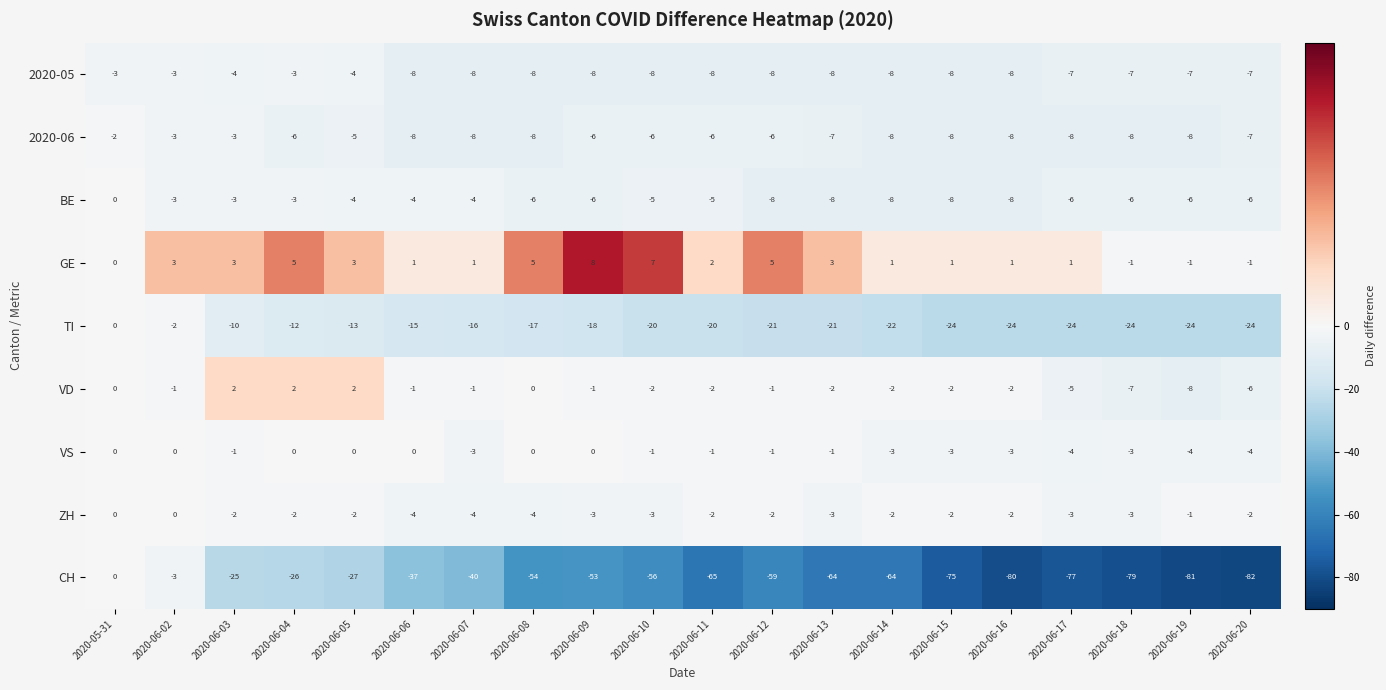

Which series has the widest spread of values?

CH